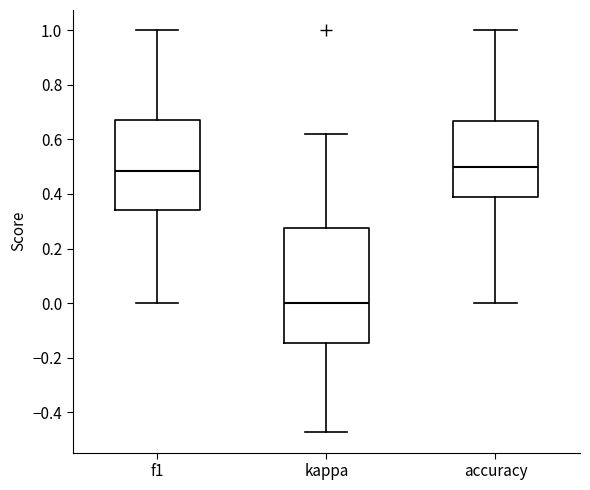

Which box is the tallest, from its lower edge to its upper edge?

kappa